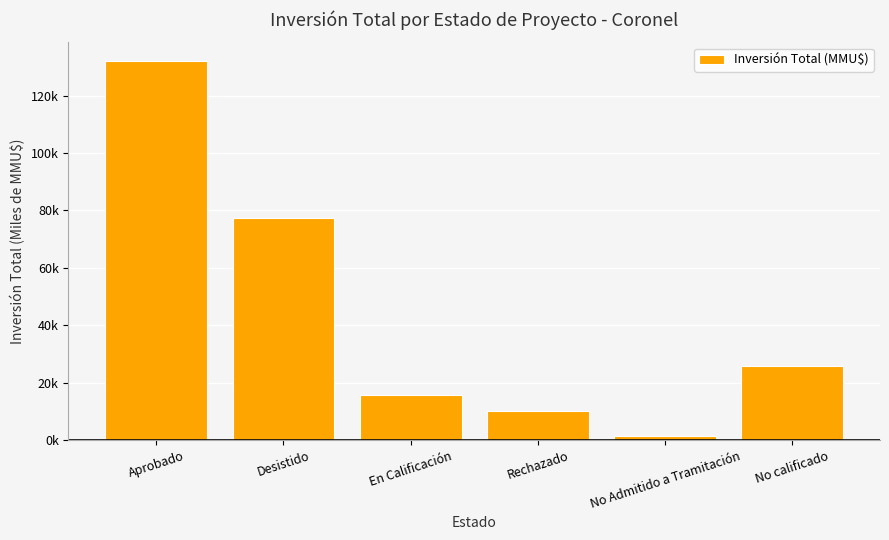

Are the bars horizontal?

No